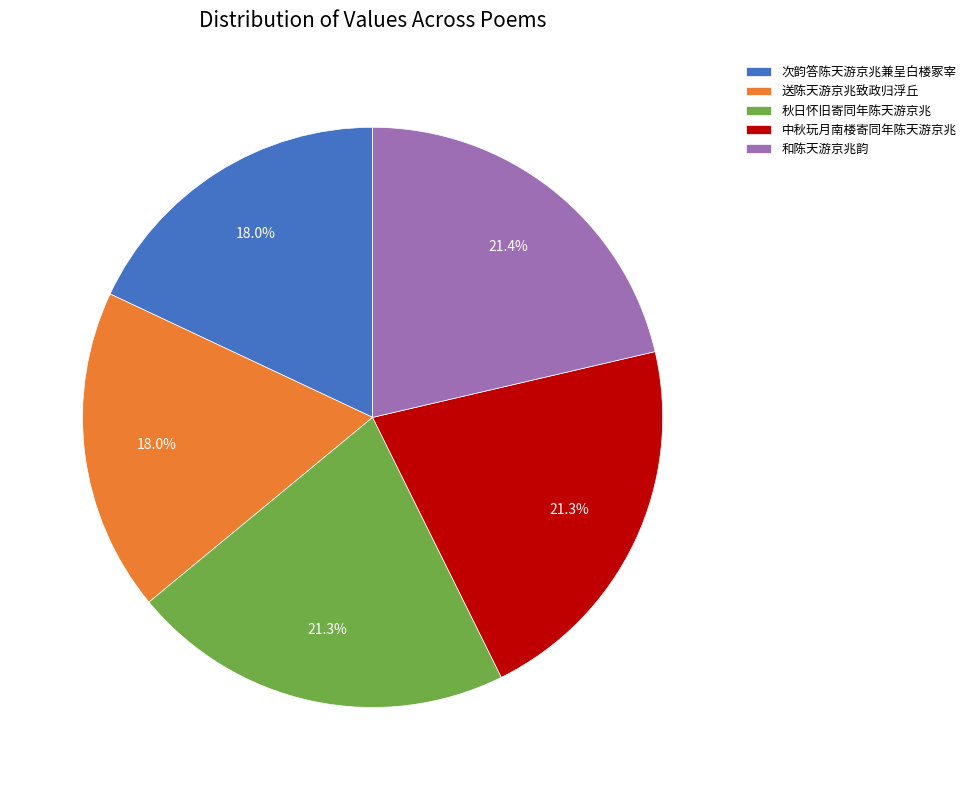

To the nearest percent, what portion does 送陈天游京兆致政归浮丘 represent?

18%